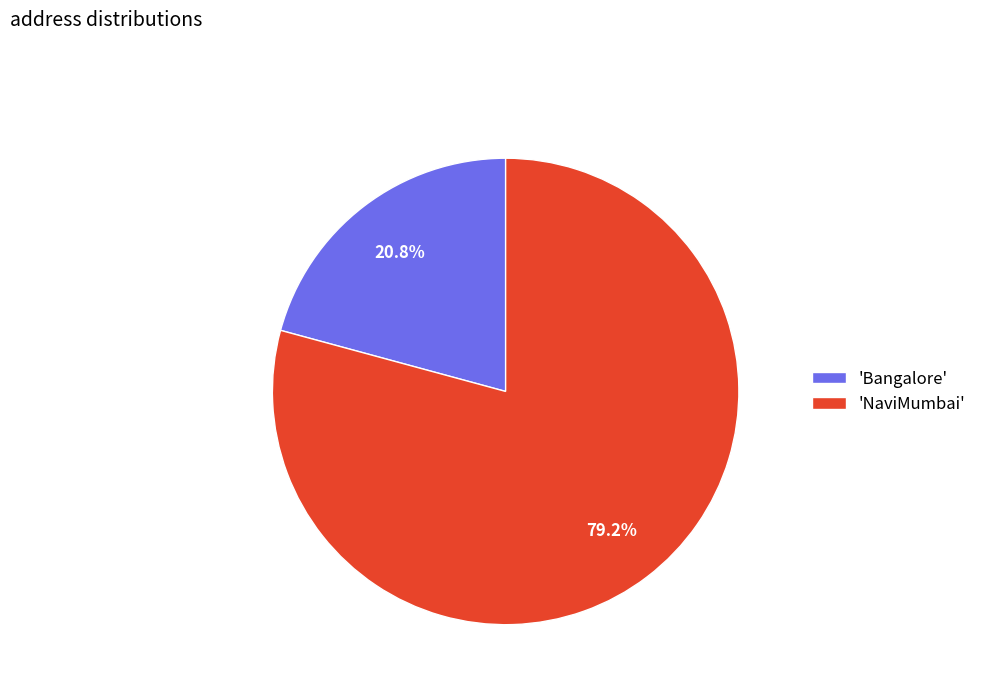

Count the number of slices in the pie.

2